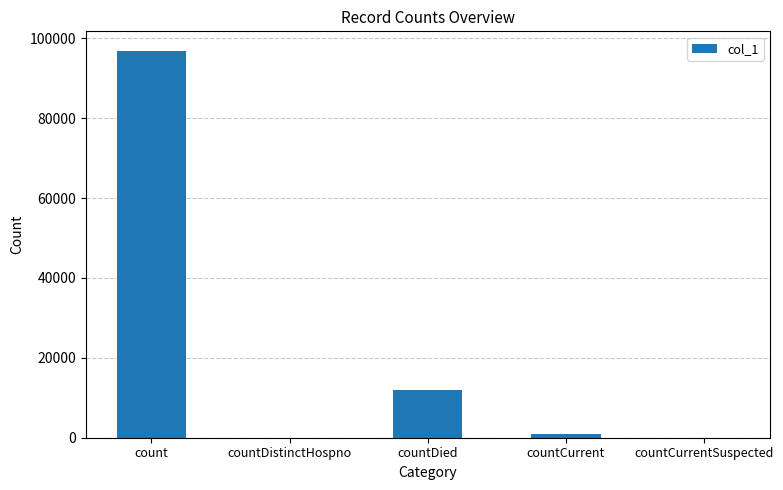

Are the bars horizontal?

No